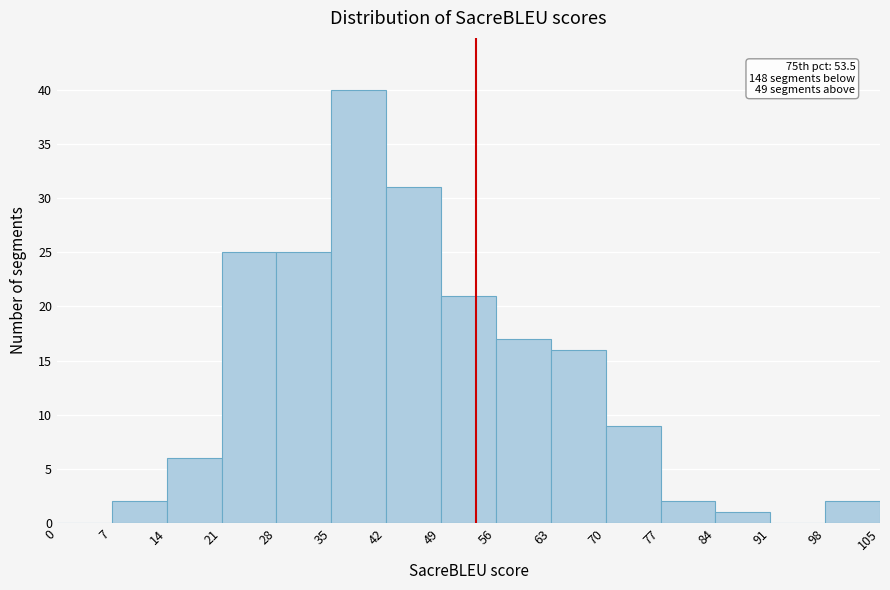

Over which range of the x-axis is the bar tallest?

35 to 42